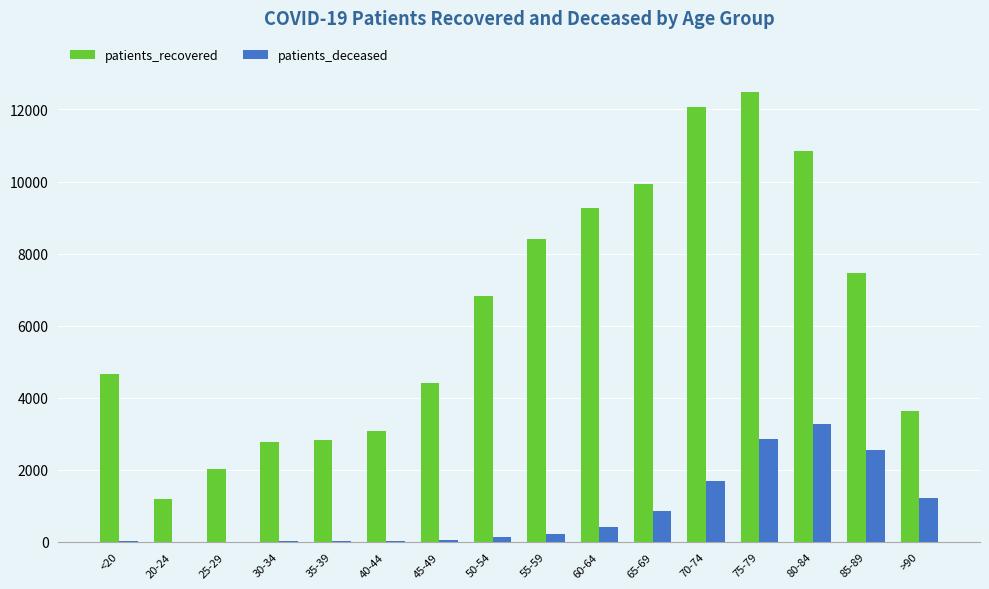

Between 45-49 and 85-89, which series saw the biggest shift?

patients_recovered